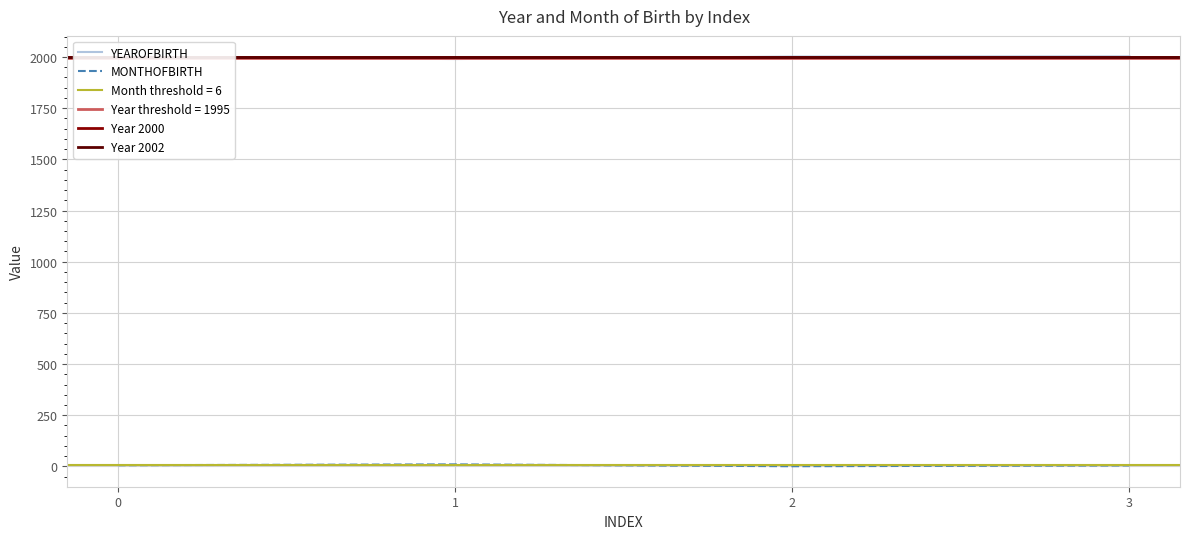

What is the difference between the maximum and minimum values in the MONTHOFBIRTH series?

9